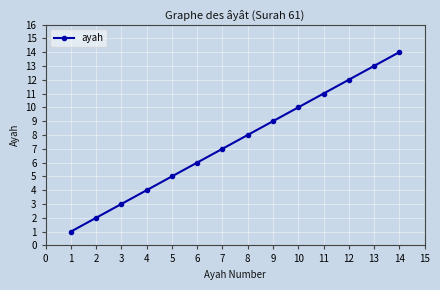

Rank the categories by value from highest to lowest.

14, 13, 12, 11, 10, 9, 8, 7, 6, 5, 4, 3, 2, 1